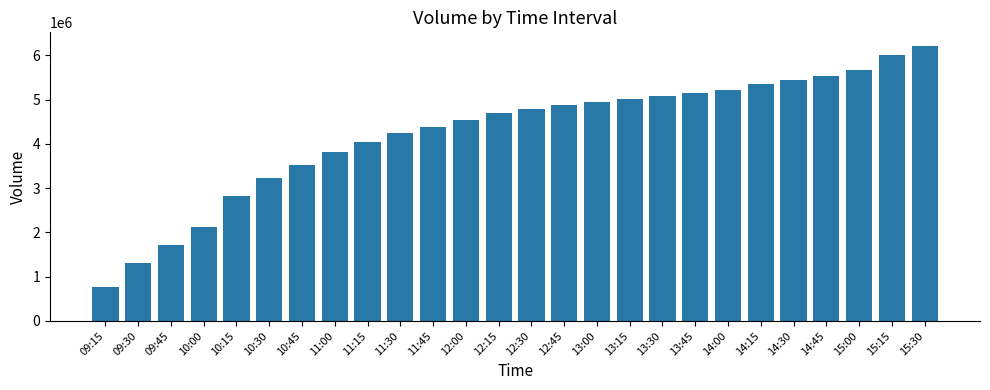

Reading right to left, list all the values displayed in this chart.

6211843	6008520	5679067	5544071	5436982	5345285	5211515	5149169	5089424	5025351	4947672	4871682	4796948	4695873	4547236	4378759	4248552	4054447	3828298	3516597	3222479	2818491	2113780	1719967	1299240	768811